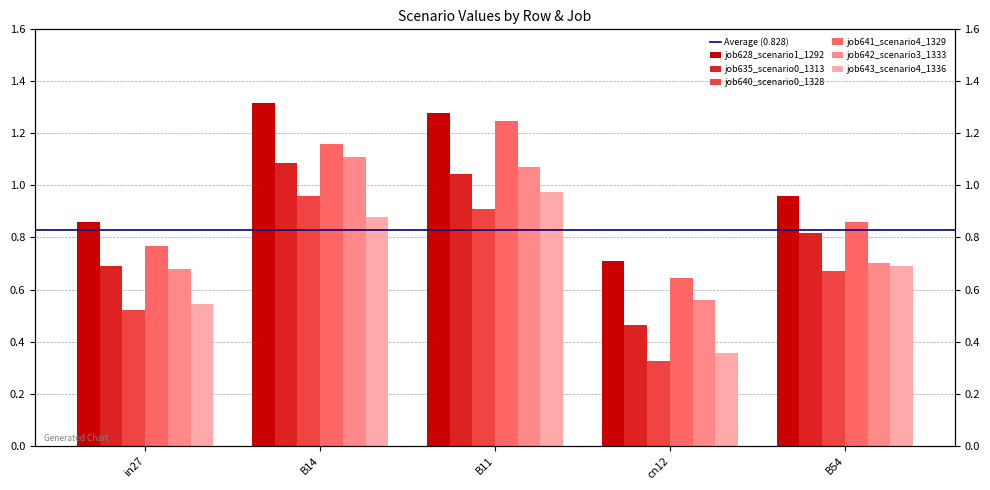

Is the value of job640_scenario0_1328 at B11 greater than the value of job642_scenario3_1333 at cn12?

Yes